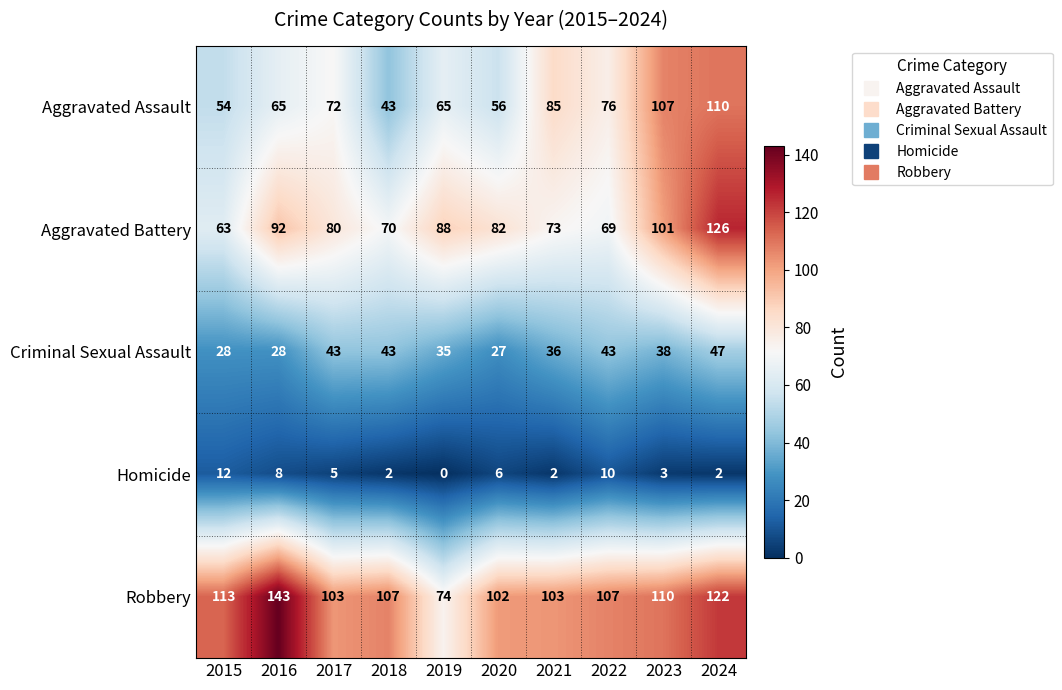

At how many categories does at least one series exceed 26?

10